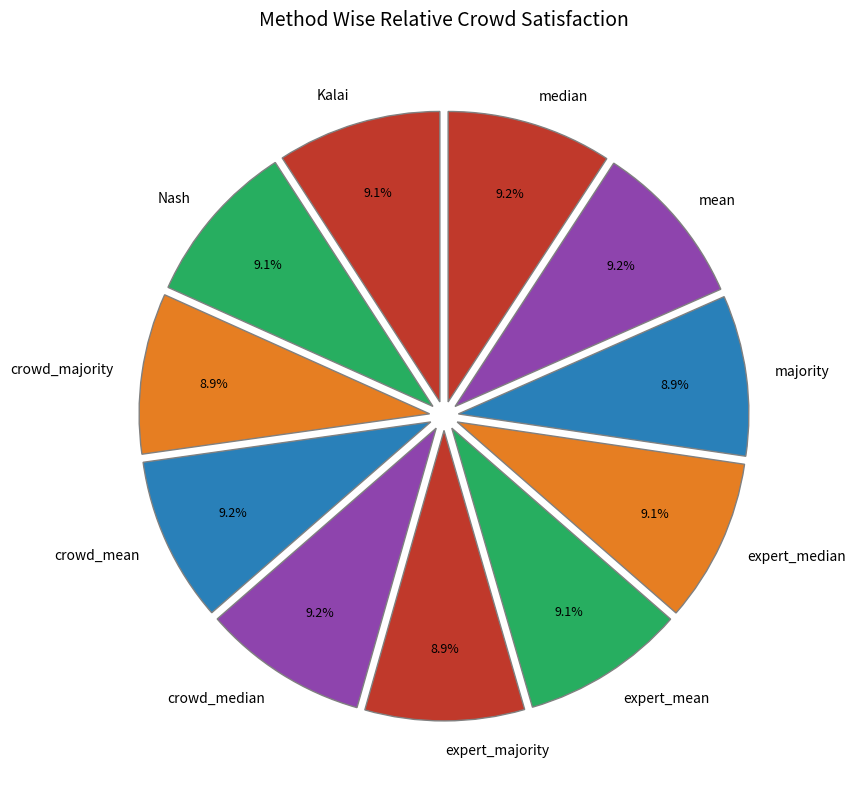

The Kalai slice represents 9% of the pie. True or false?

True